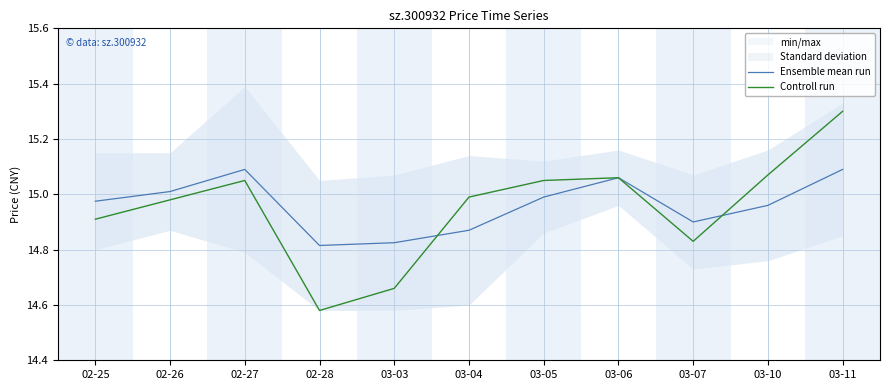

What is the minimum value shown in the chart?

14.6